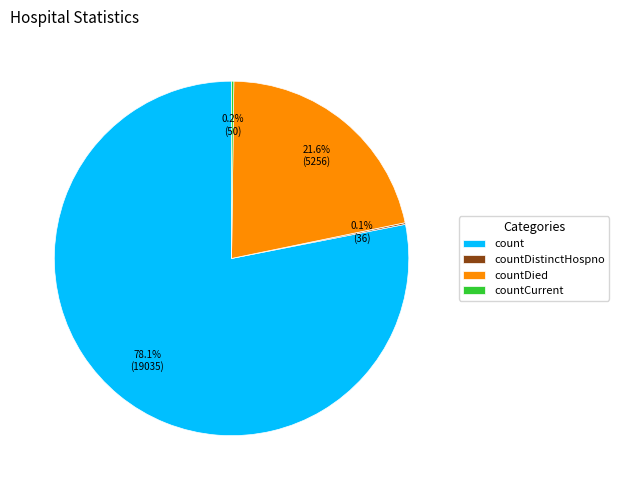

Is it true that countDied is 22% of the pie?

True